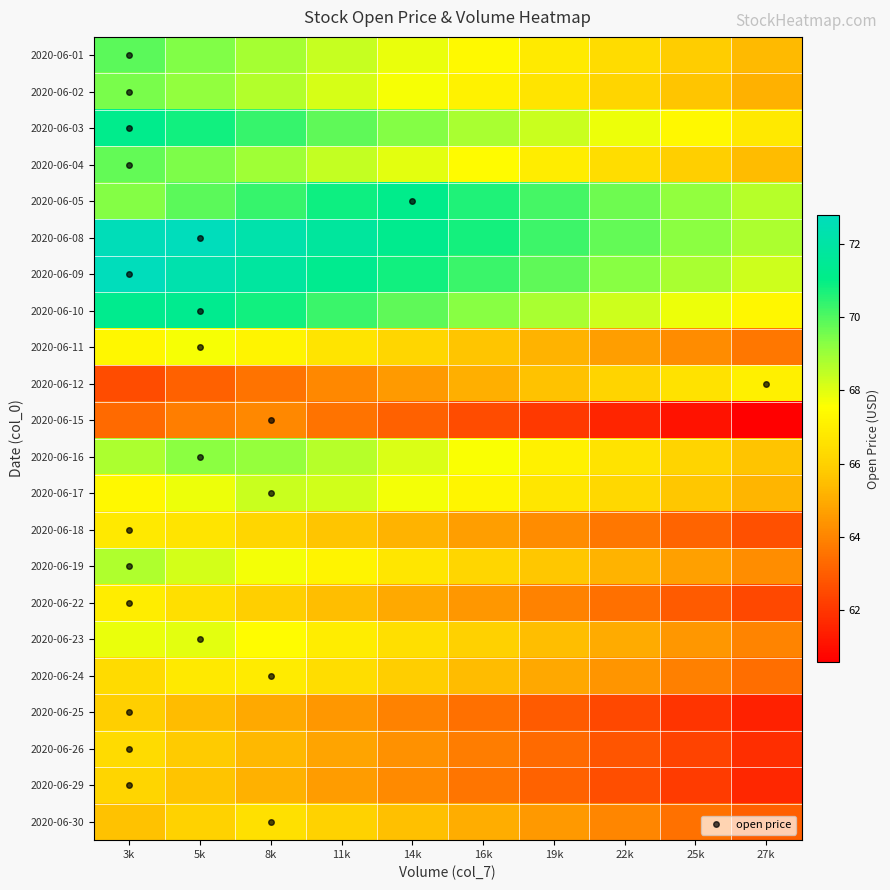

What is the total value across all series at 25k?

1432.6